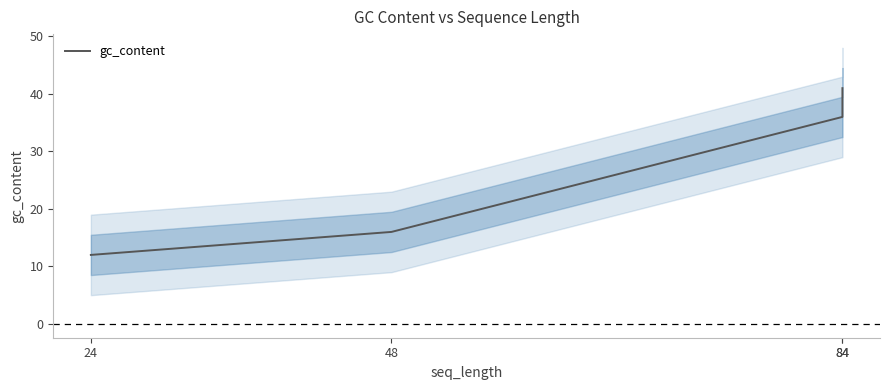

How many values are below 36?

2